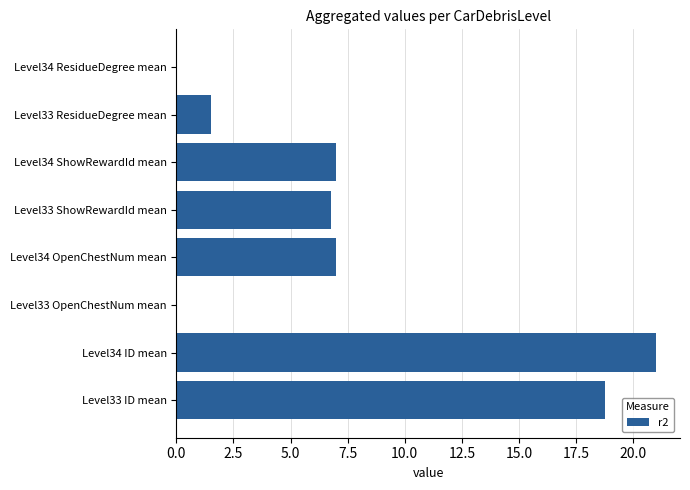

How many distinct data groups are displayed?

1